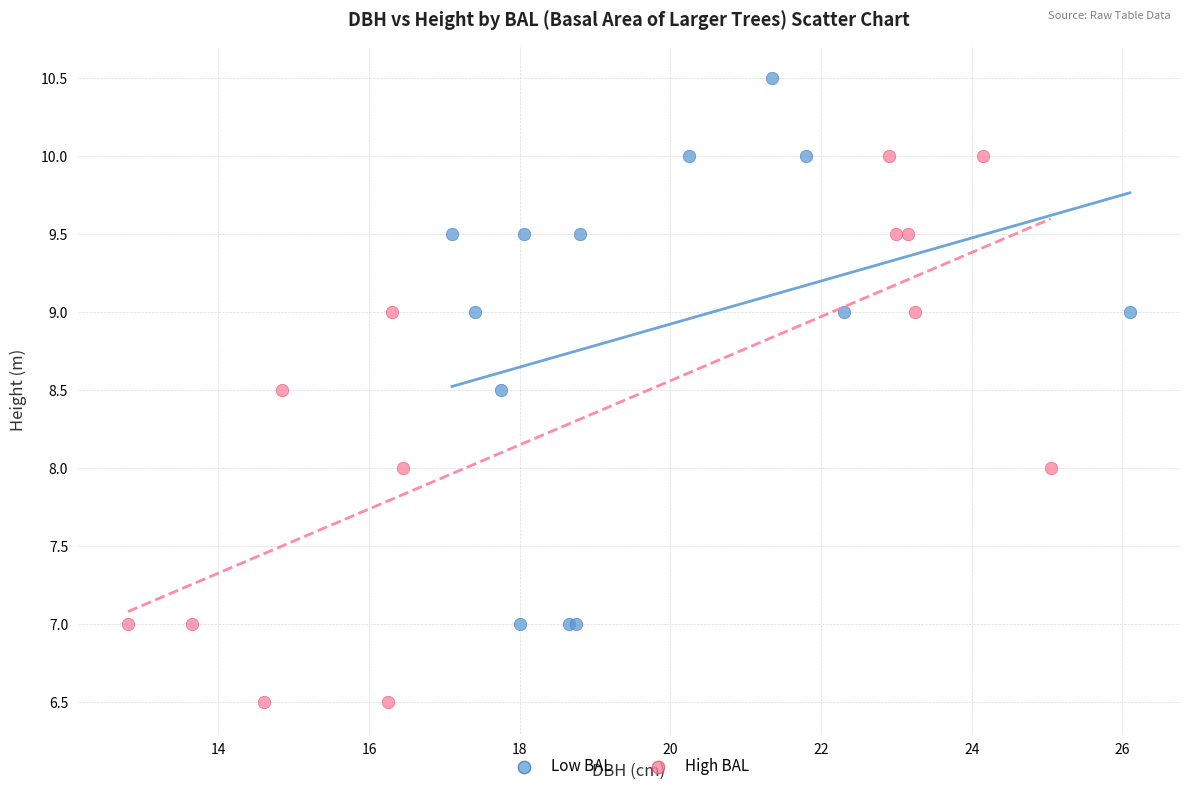

Which series reaches the maximum Y coordinate?

Low BAL